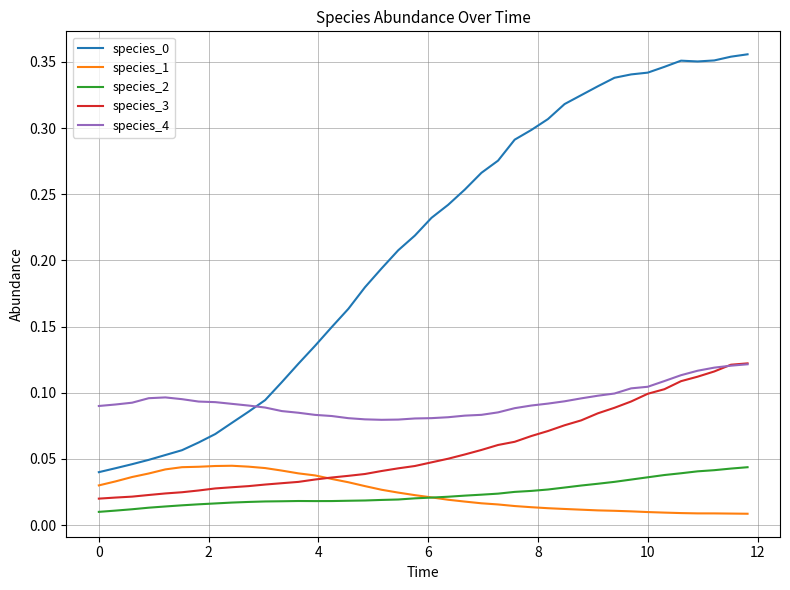

True or false: species_3 and species_2 intersect in this chart.

False